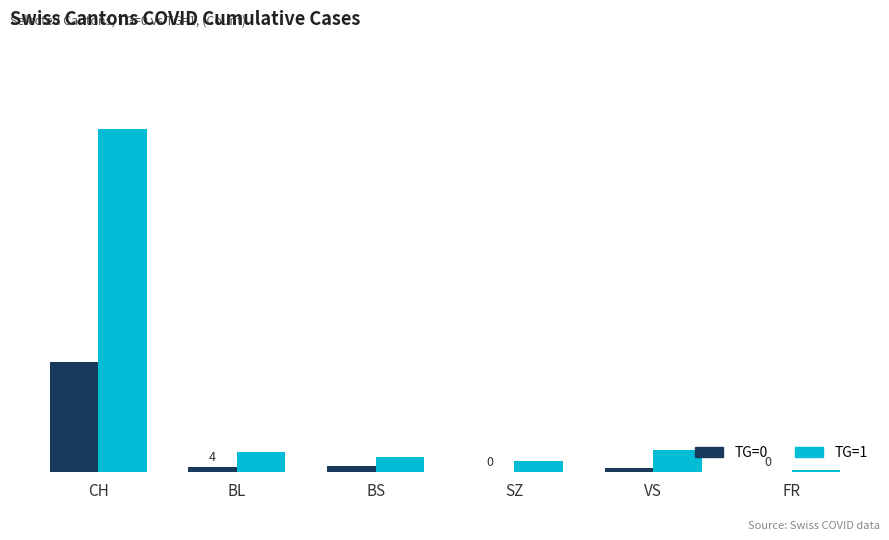

What are all the series names shown in the legend?

TG=0, TG=1